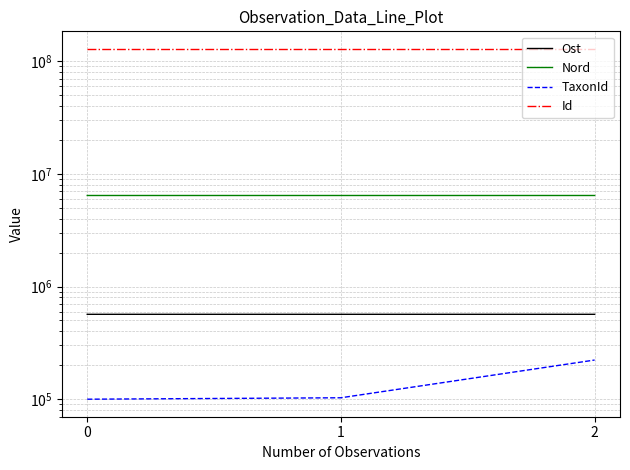

At 1, list the series in order from smallest to largest.

TaxonId, Ost, Nord, Id